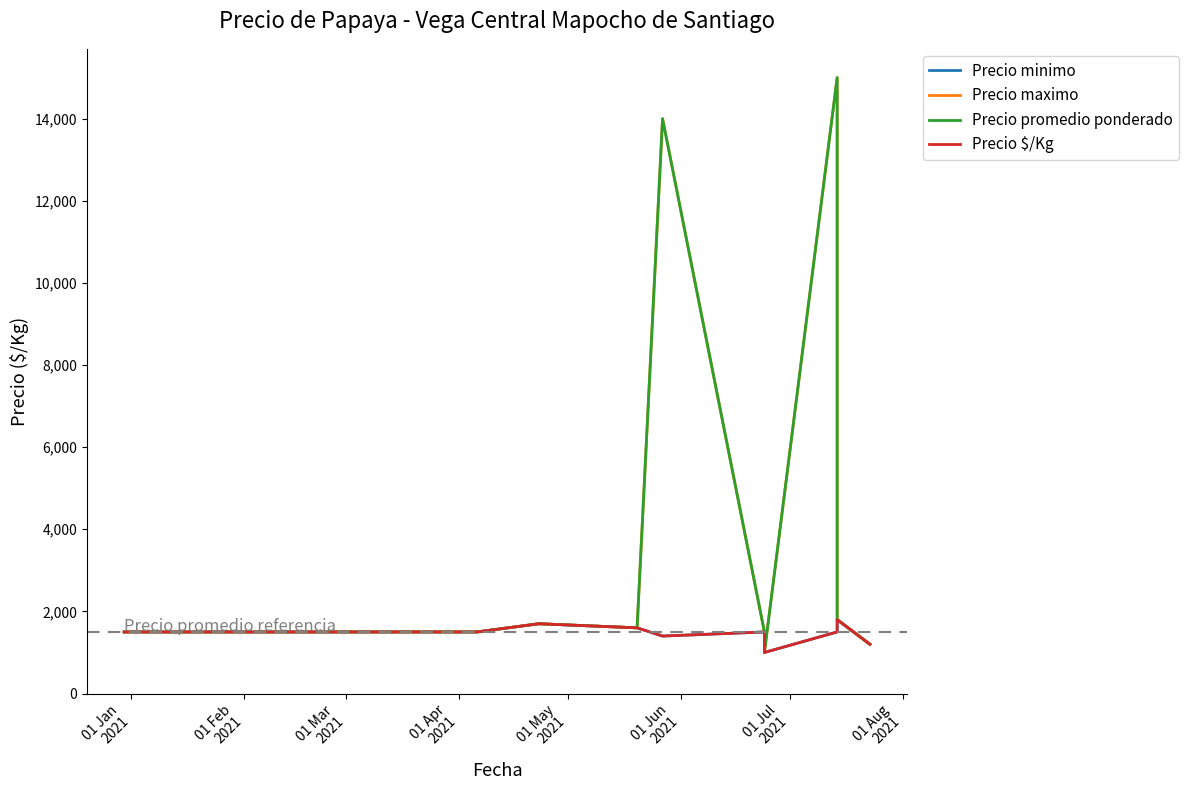

What is the greatest value displayed?

15000